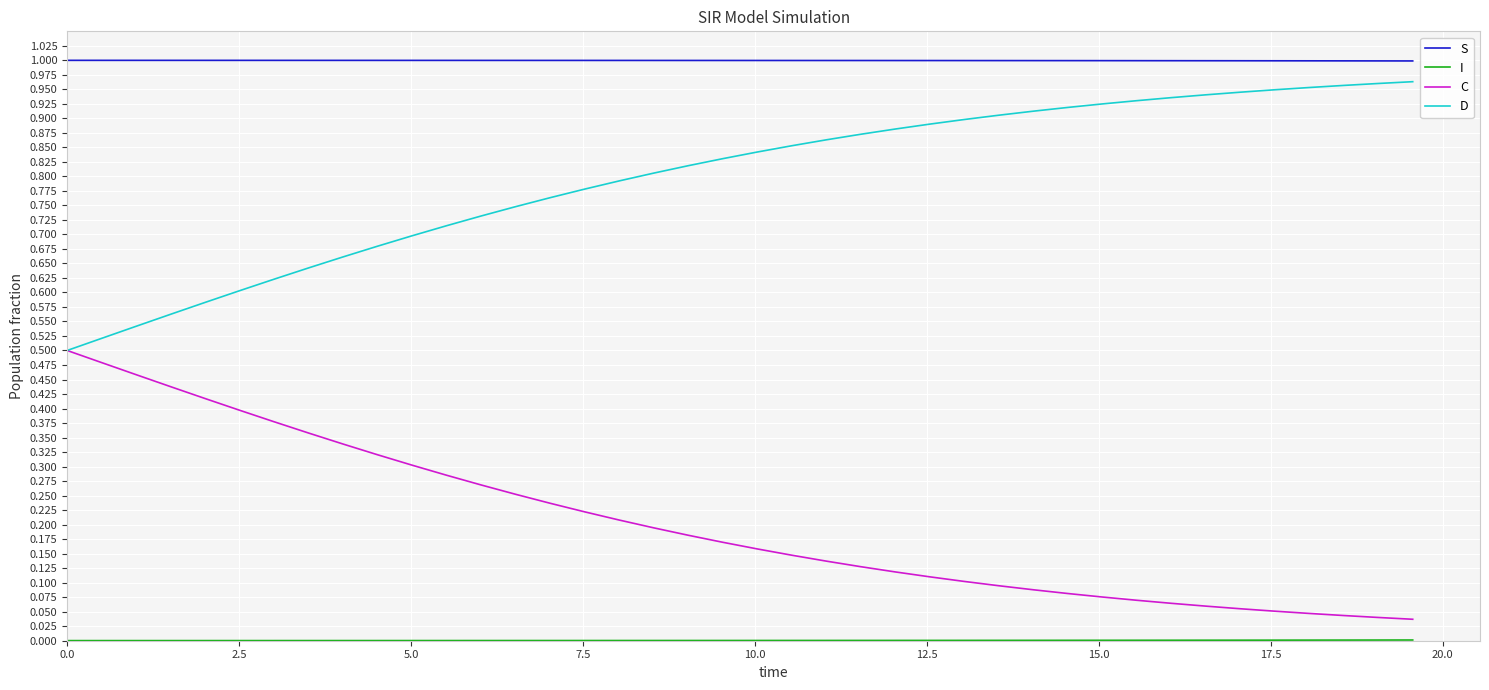

Which series has the largest total across all categories?

S